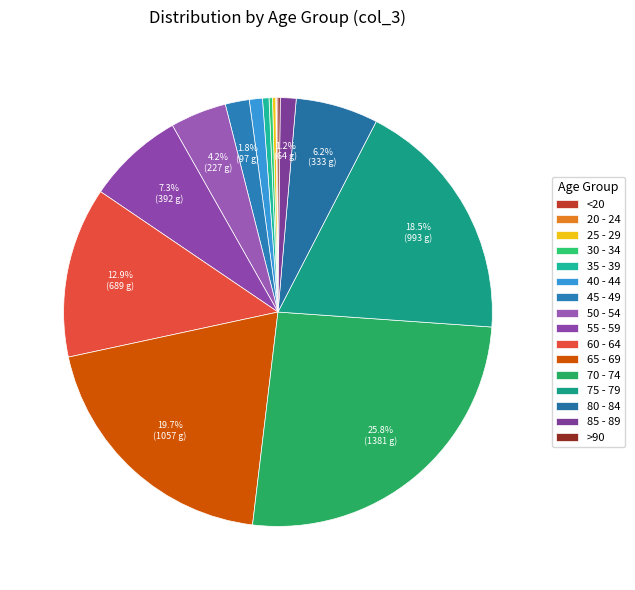

What percentage is the 50 - 54 slice, to the nearest percent?

4%